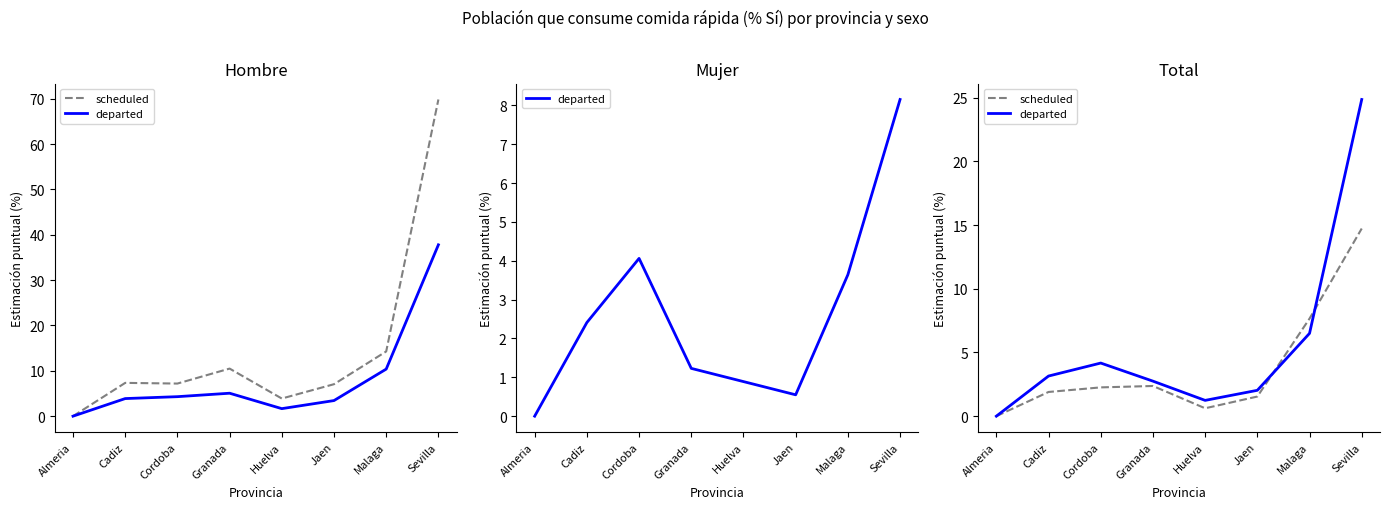

Between which two adjacent categories do departed and scheduled first intersect?

Jaen and Malaga